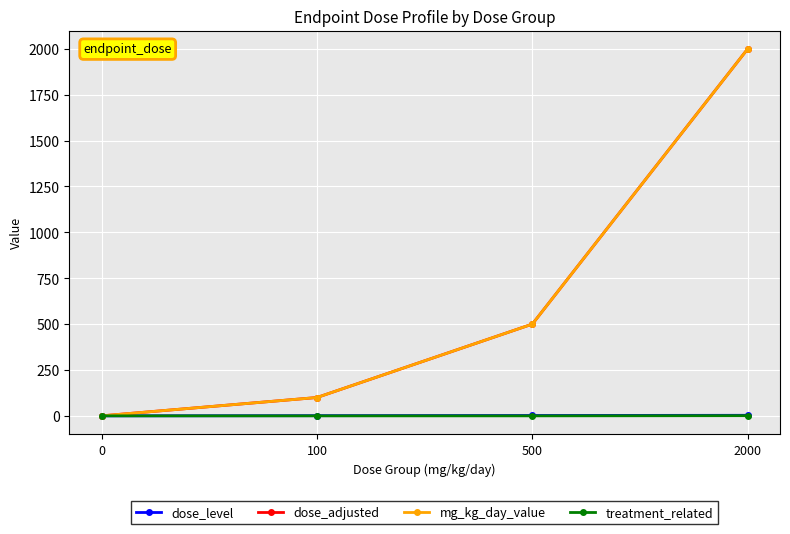

Does the chart have visible grid lines?

Yes